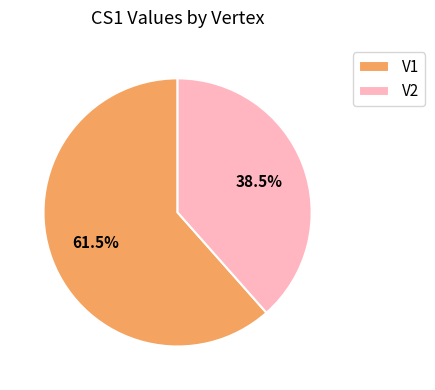

What is the smallest slice in the pie chart?

V2